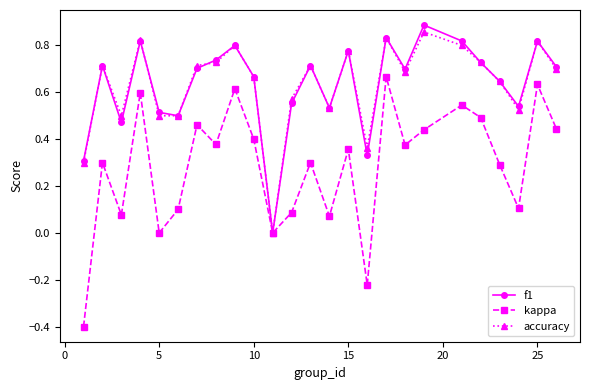

What are all the series names shown in the legend?

f1, kappa, accuracy